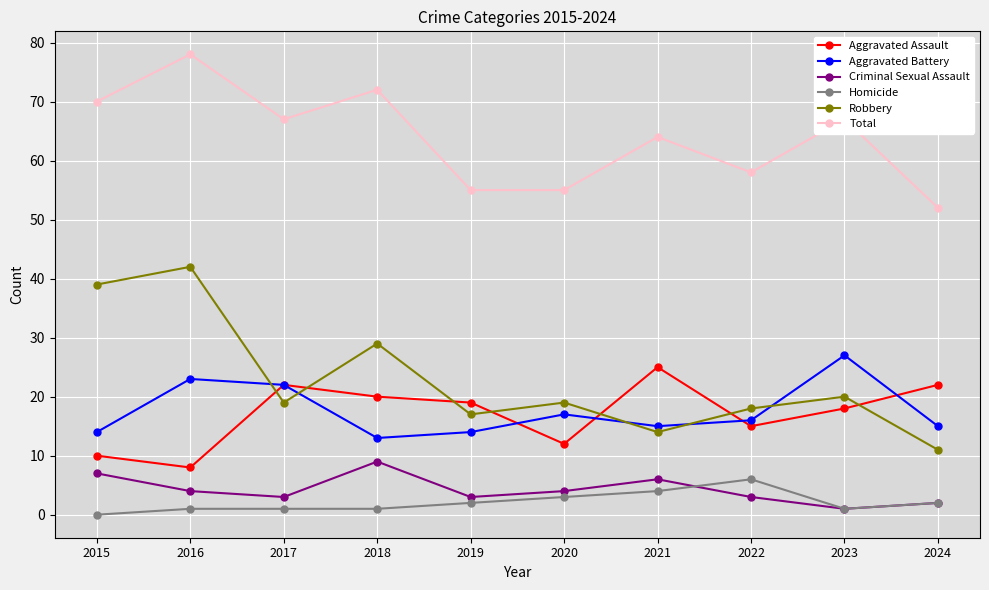

Reading right to left, what are all the values shown in this chart?

Aggravated Assault: 22	18	15	25	12	19	20	22	8	10
Aggravated Battery: 15	27	16	15	17	14	13	22	23	14
Criminal Sexual Assault: 2	1	3	6	4	3	9	3	4	7
Homicide: 2	1	6	4	3	2	1	1	1	0
Robbery: 11	20	18	14	19	17	29	19	42	39
Total: 52	67	58	64	55	55	72	67	78	70